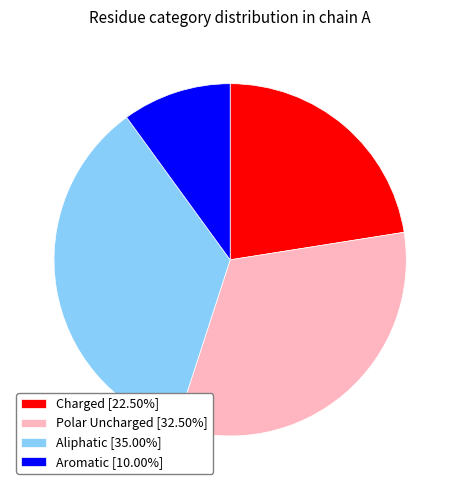

Does Aromatic [10.00%] account for over 50% of the chart?

No